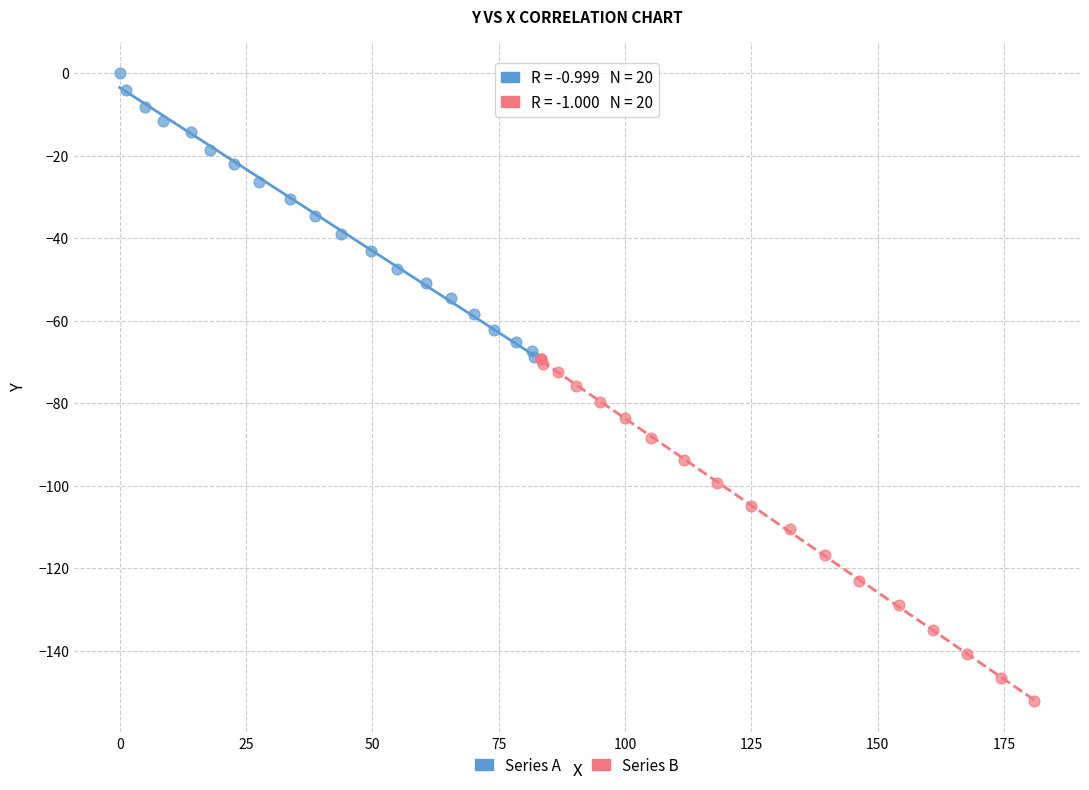

Which series contains the lowest Y value?

Series B